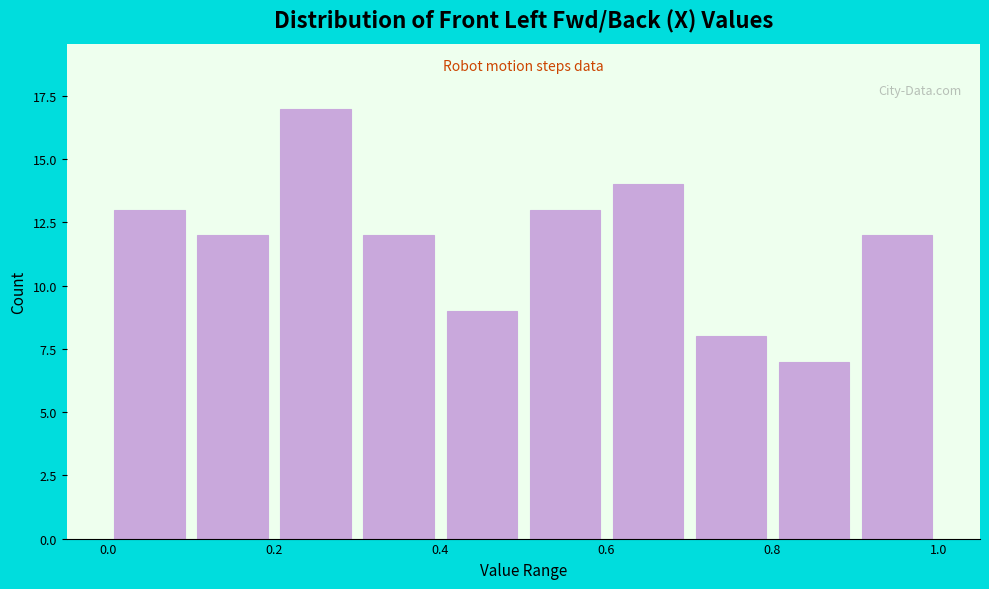

Which range on the x-axis has the tallest bar?

0.2 to 0.3